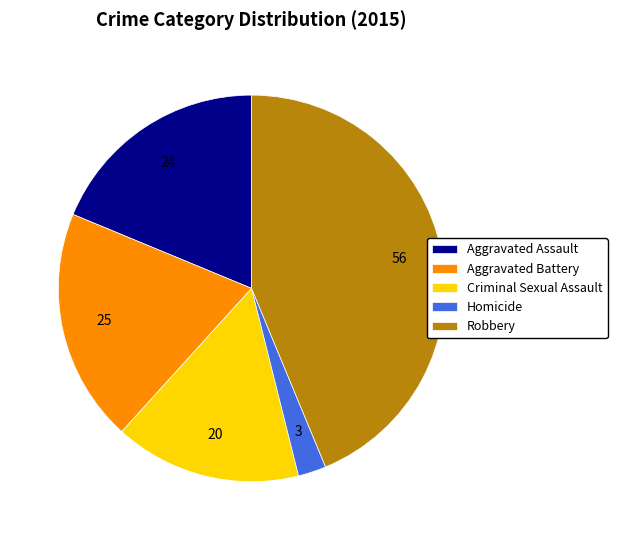

True or false: Aggravated Battery accounts for 9% of the total.

False